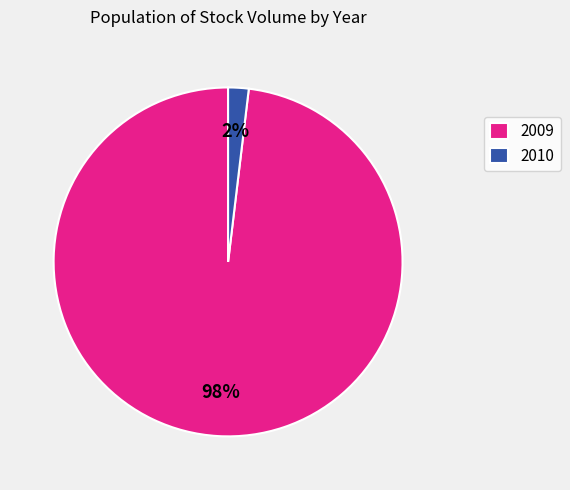

Between 2009 and 2010, which is larger?

2009